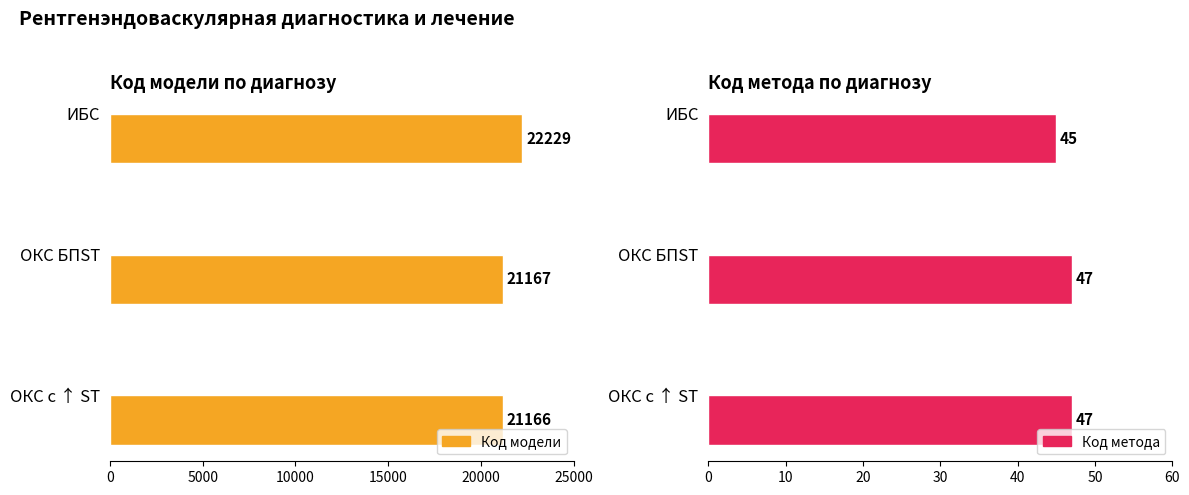

How many data points in Код модели are less than 21167?

1